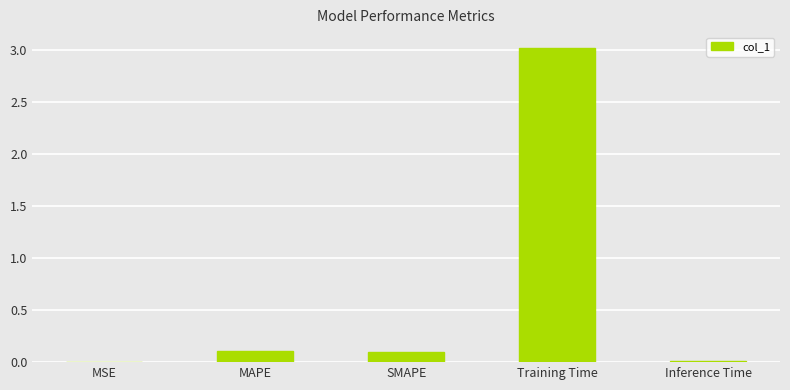

True or false: the data shows 0.0 at MSE.

True